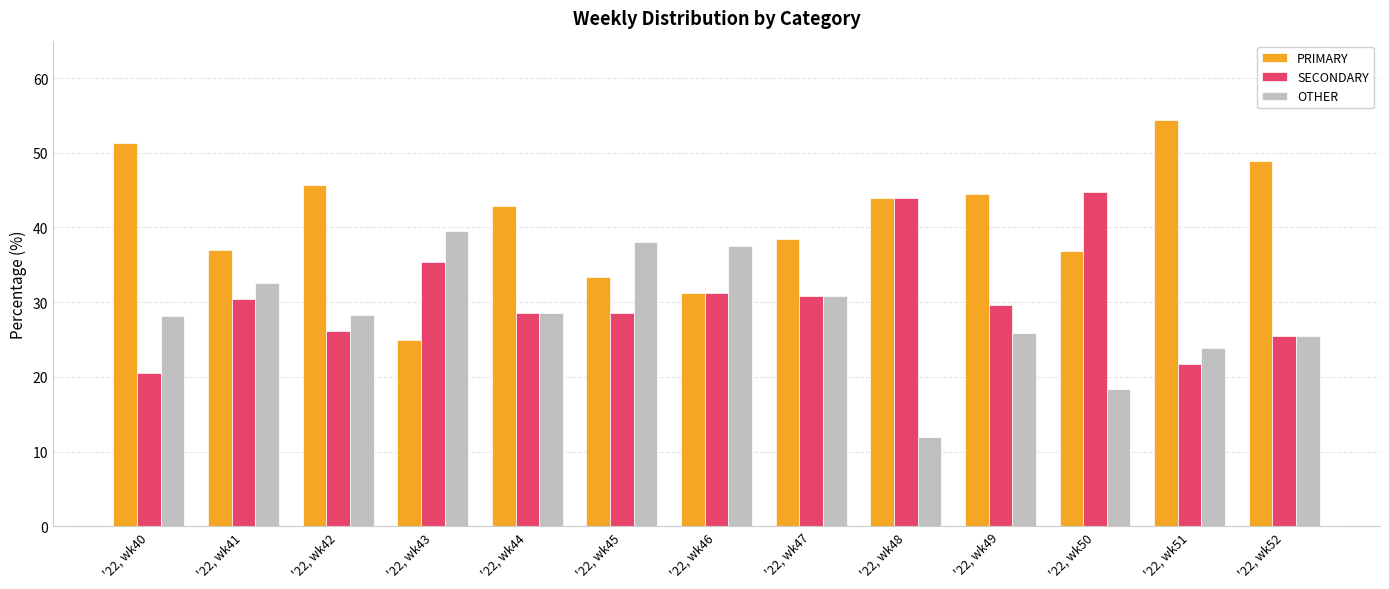

Which series has the largest range (max minus min)?

PRIMARY